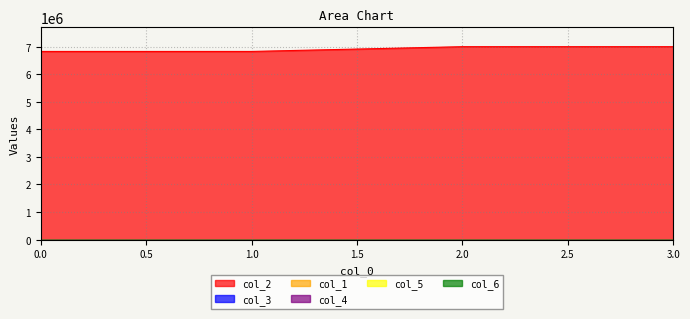

At how many categories does at least one series exceed 252927?

4